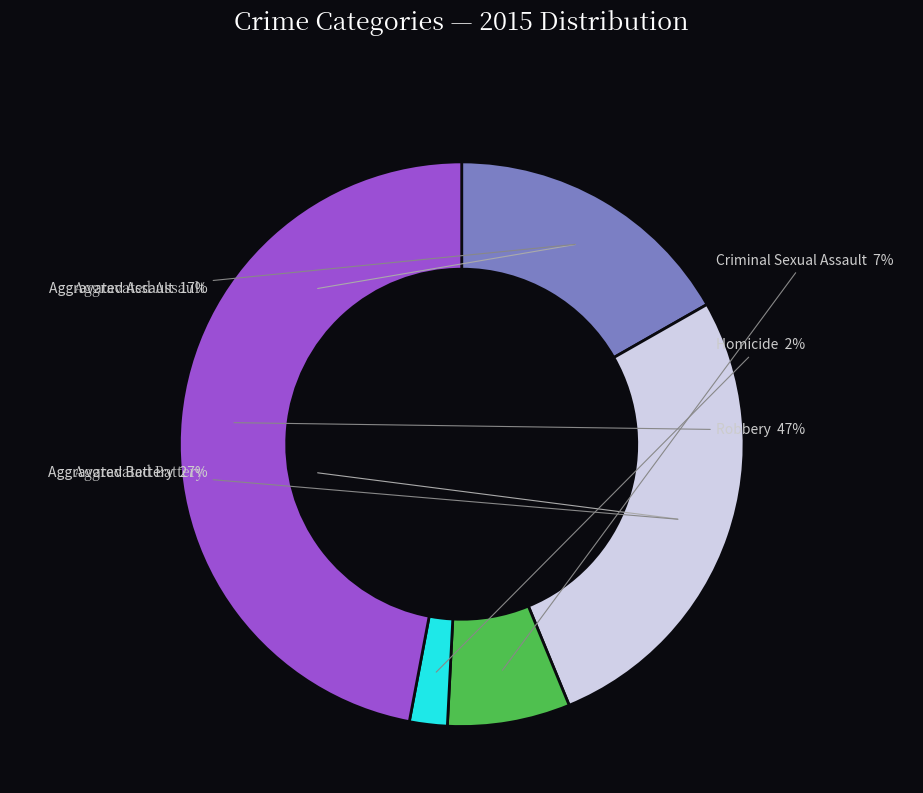

Which category has the biggest portion of the pie?

Robbery